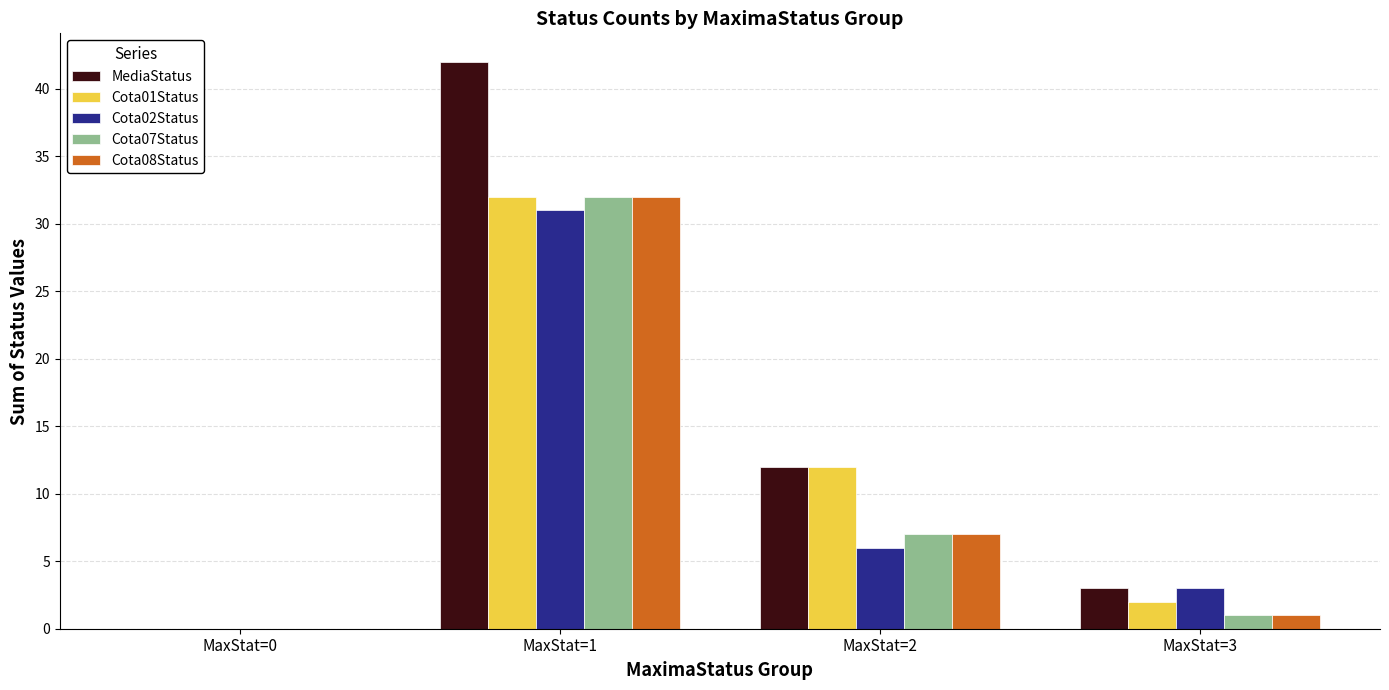

How many series are shown in this chart?

5